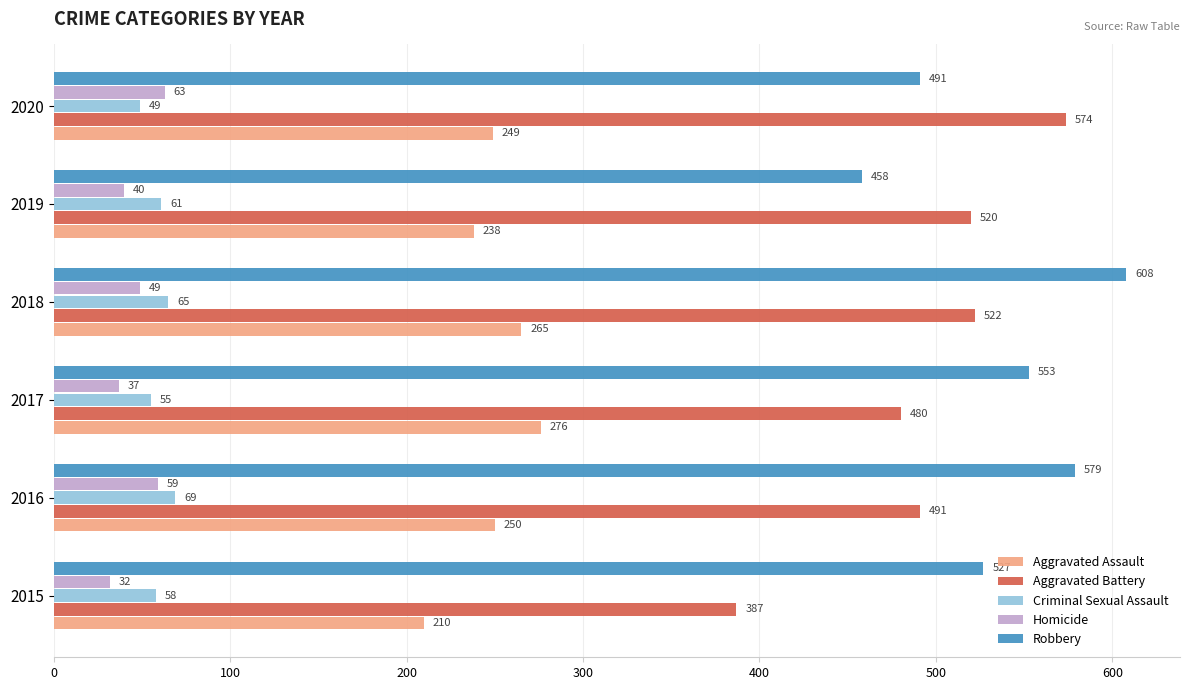

What is the difference between the highest and lowest values at 2016?

520